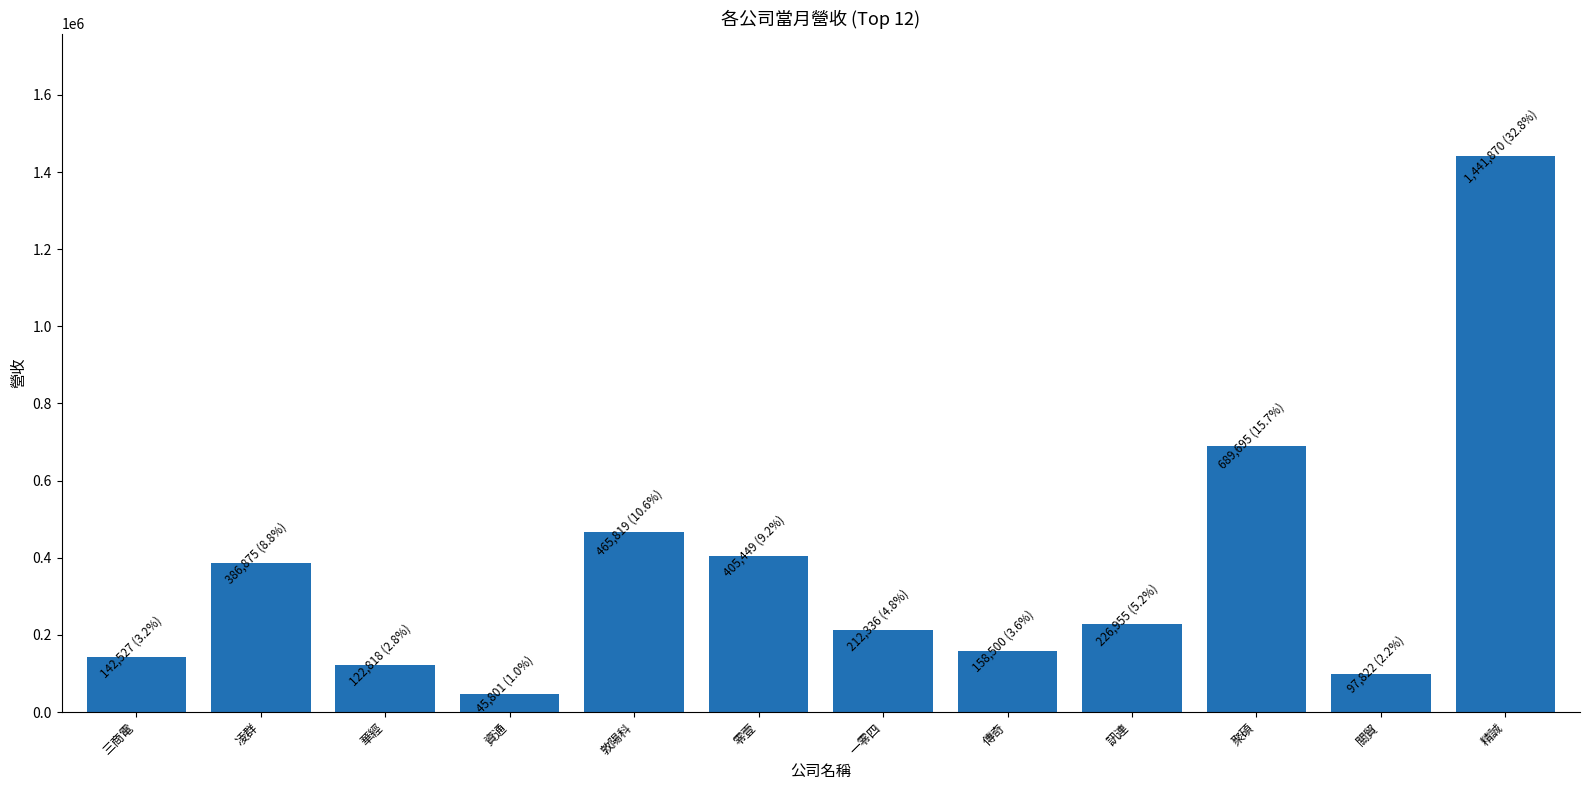

What value does the data have at 一零四?

212336